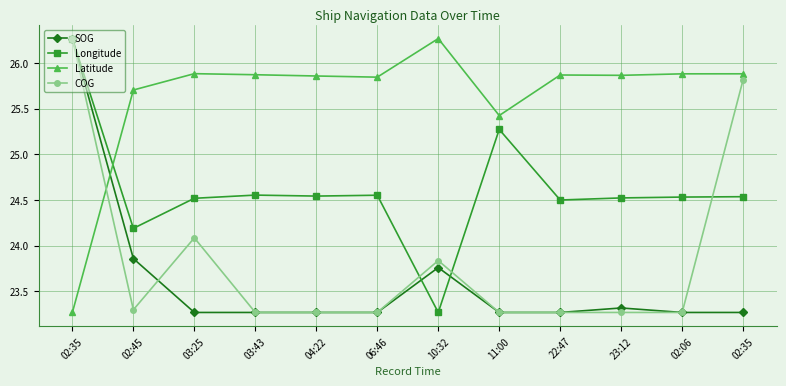

Rank the categories by Latitude value from highest to lowest.

10:32, 03:25, 02:35, 02:06, 03:43, 22:47, 23:12, 04:22, 06:46, 02:45, 11:00, 02:35